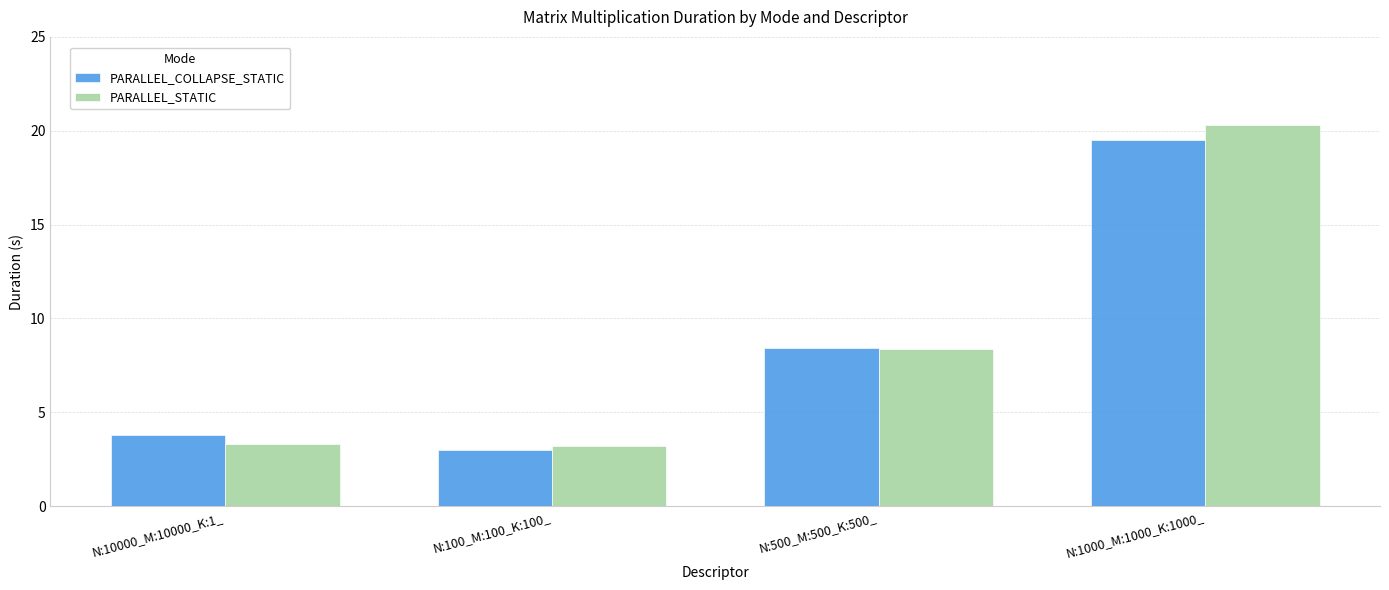

At which label does PARALLEL_STATIC first exceed 8?

N:500_M:500_K:500_